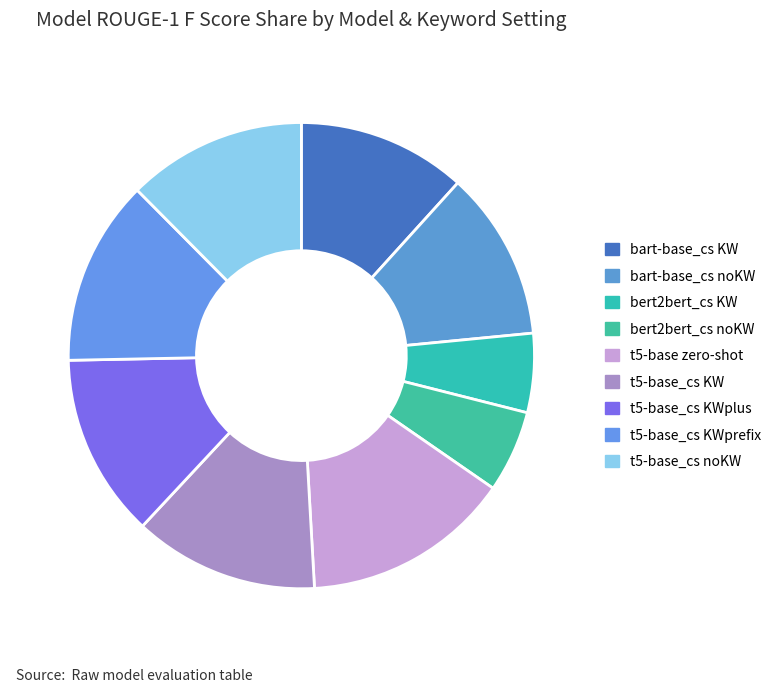

Combined, what portion of the pie is bert2bert_cs noKW and bart-base_cs noKW?

17.4%